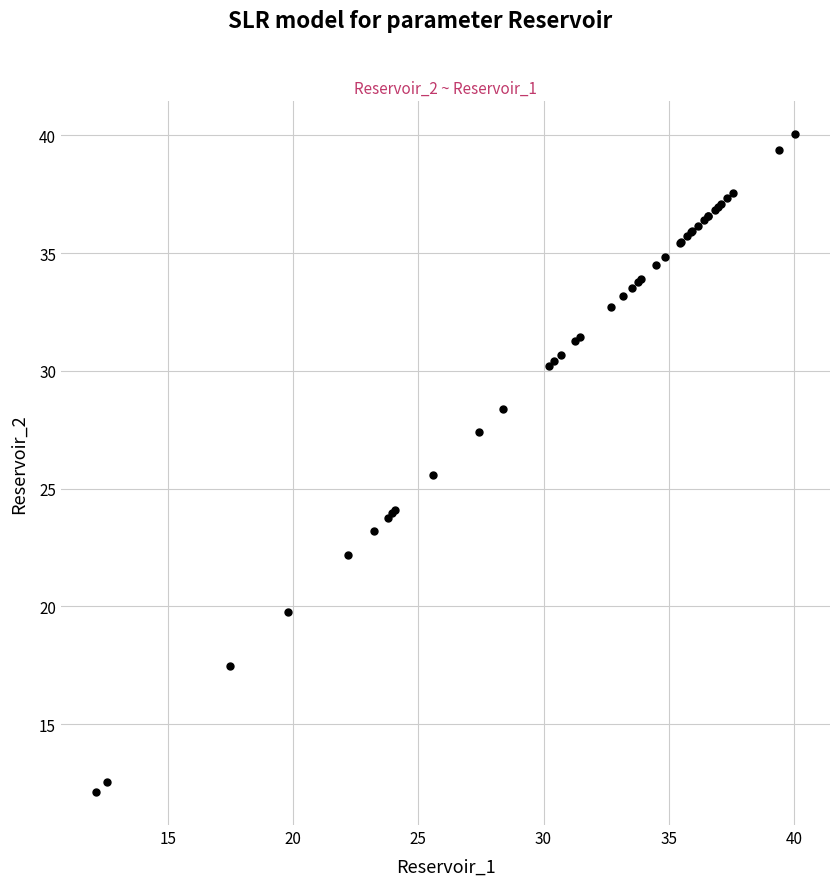

What Y value in the scatter plot is closest to 26?

25.6